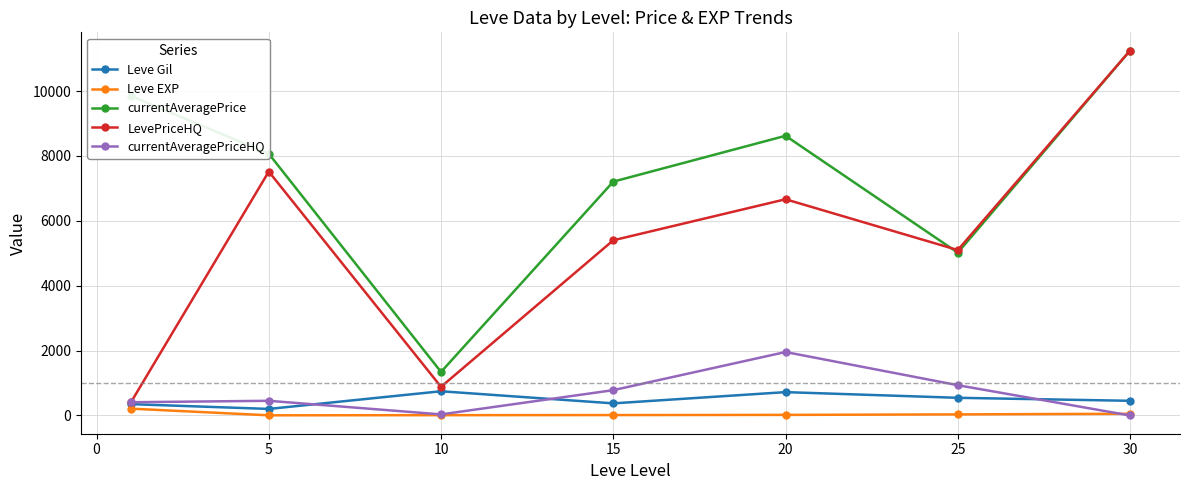

How many interior local valleys does the currentAveragePrice series have?

2